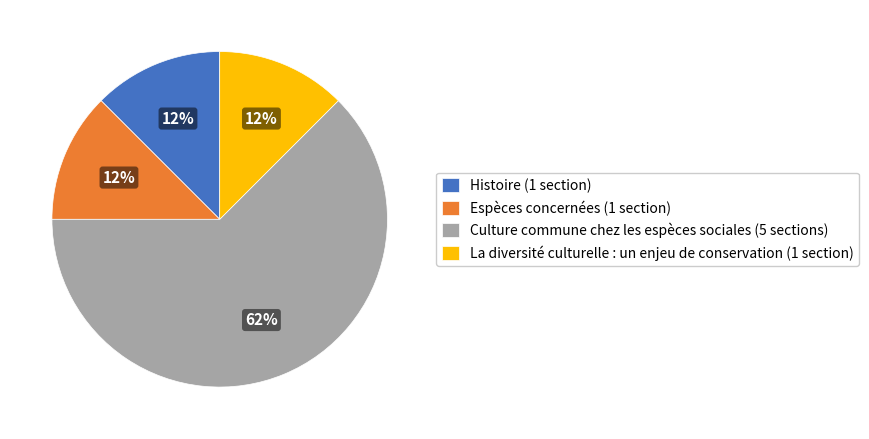

To the nearest percent, what is the average slice percentage?

25%